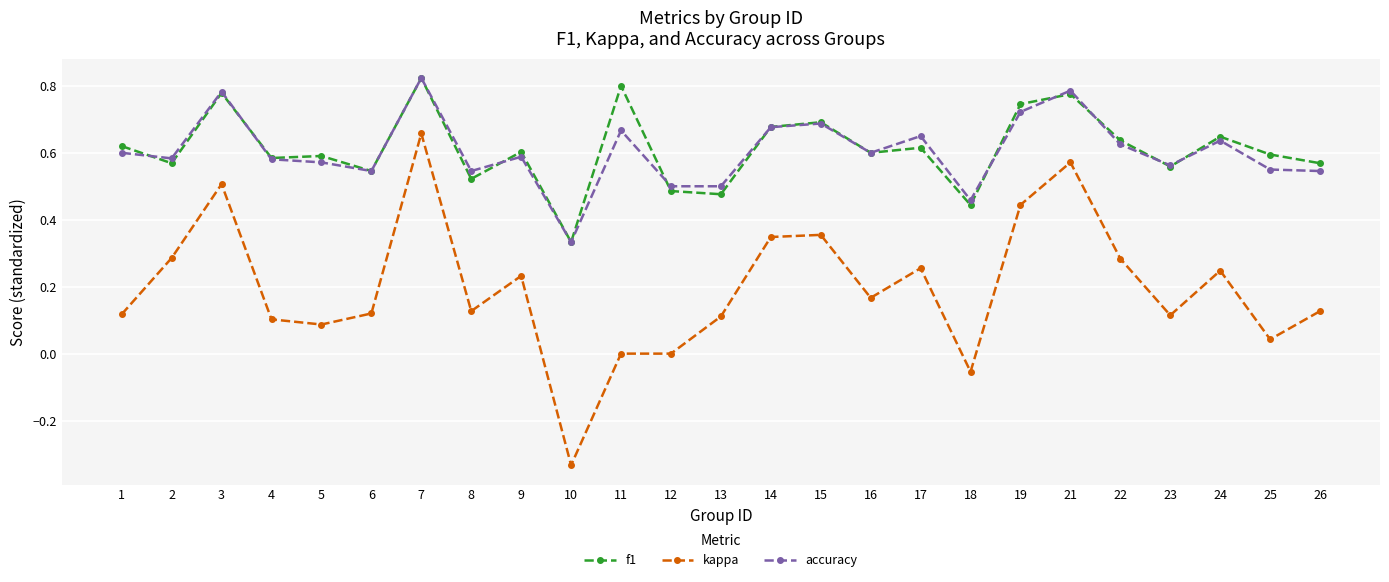

What is the total value across all series at 17?

1.5